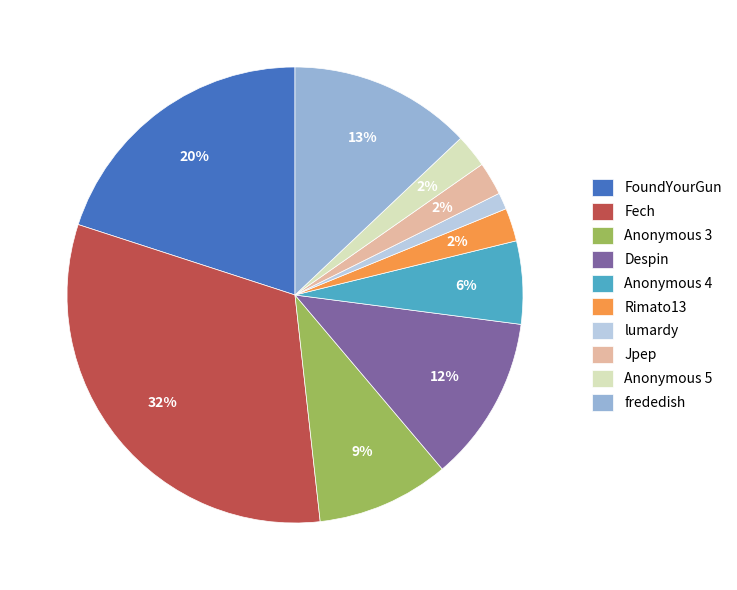

Is it true that Anonymous 3 is 1% of the pie?

False